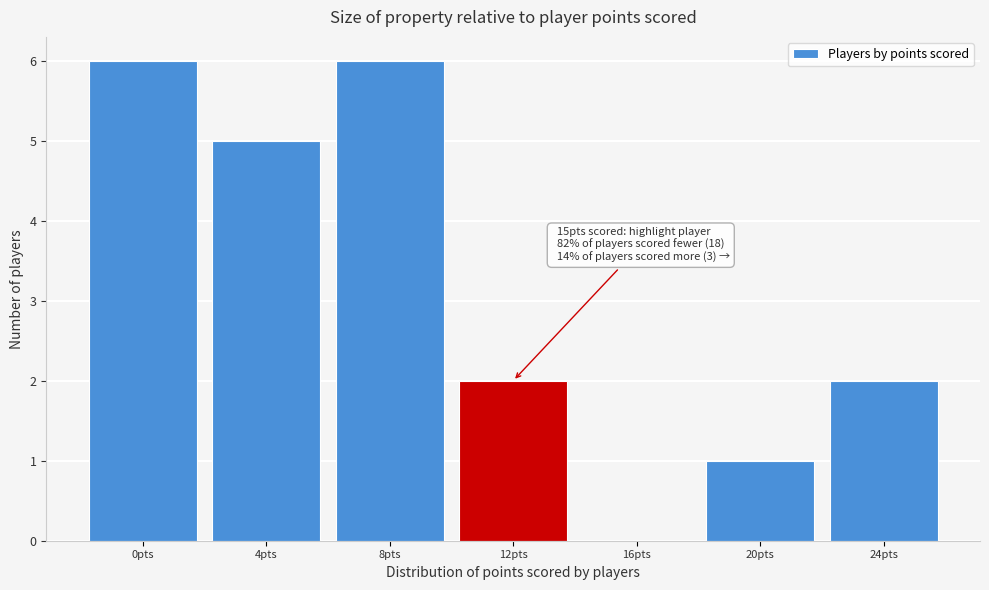

Reading right to left, transcribe all the data shown in this chart.

24pts=2	20pts=1	16pts=0	12pts=2	8pts=6	4pts=5	0pts=6